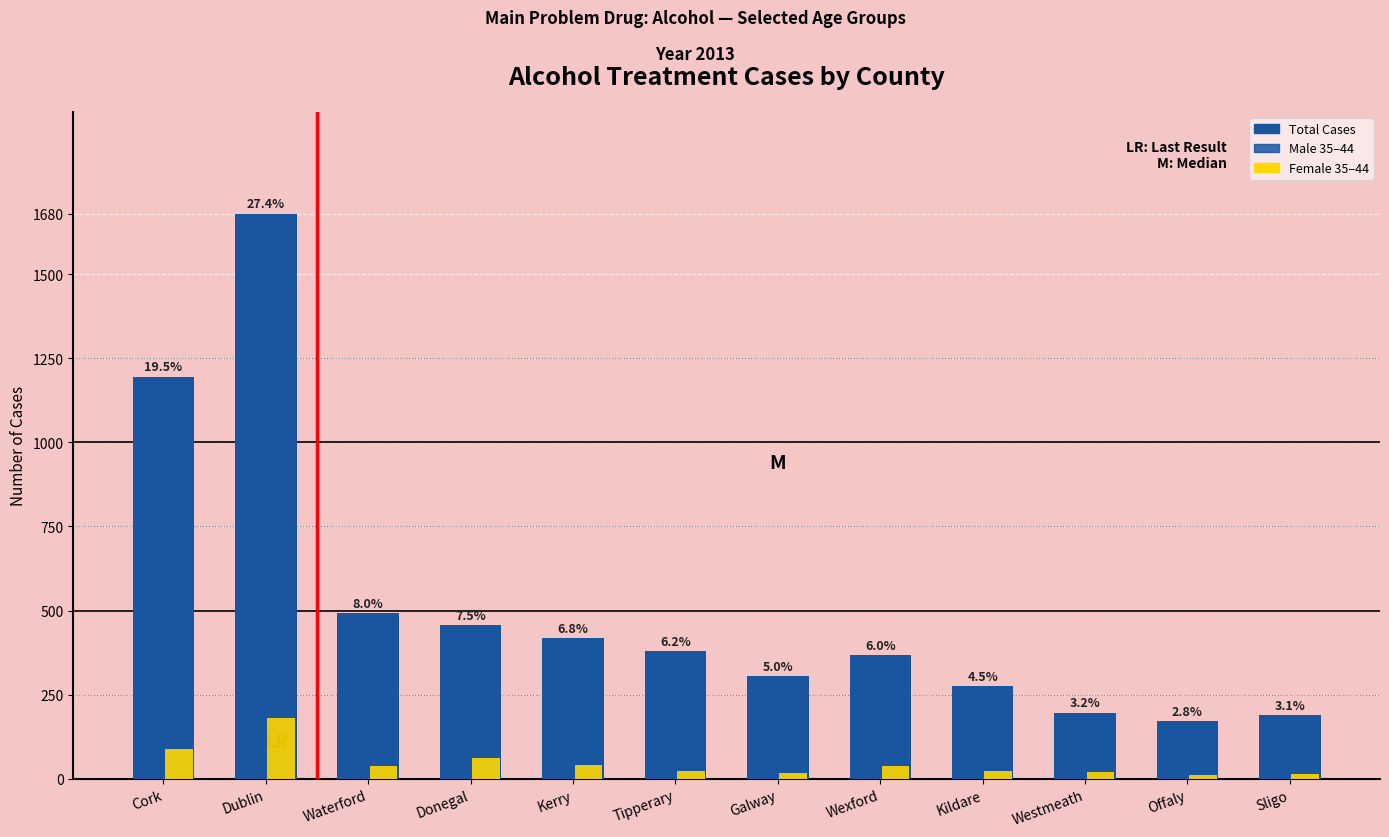

Where does the Female 35–44 series first go above 37?

Cork